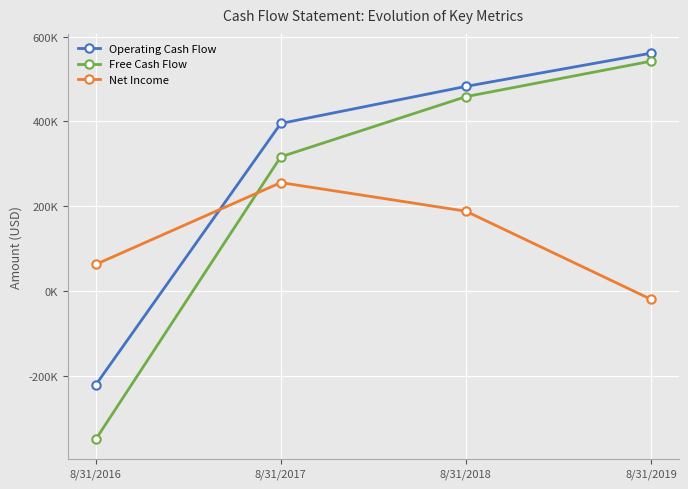

Count the Operating Cash Flow values in the range 394909 to 560748.

3